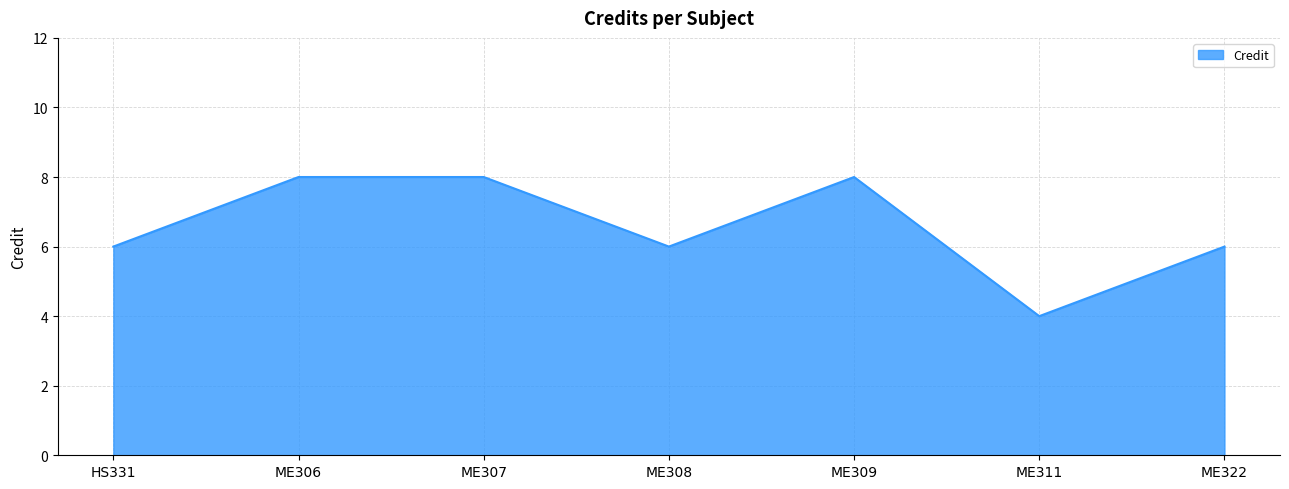

Reading left to right, transcribe all the data shown in this chart.

6	8	8	6	8	4	6